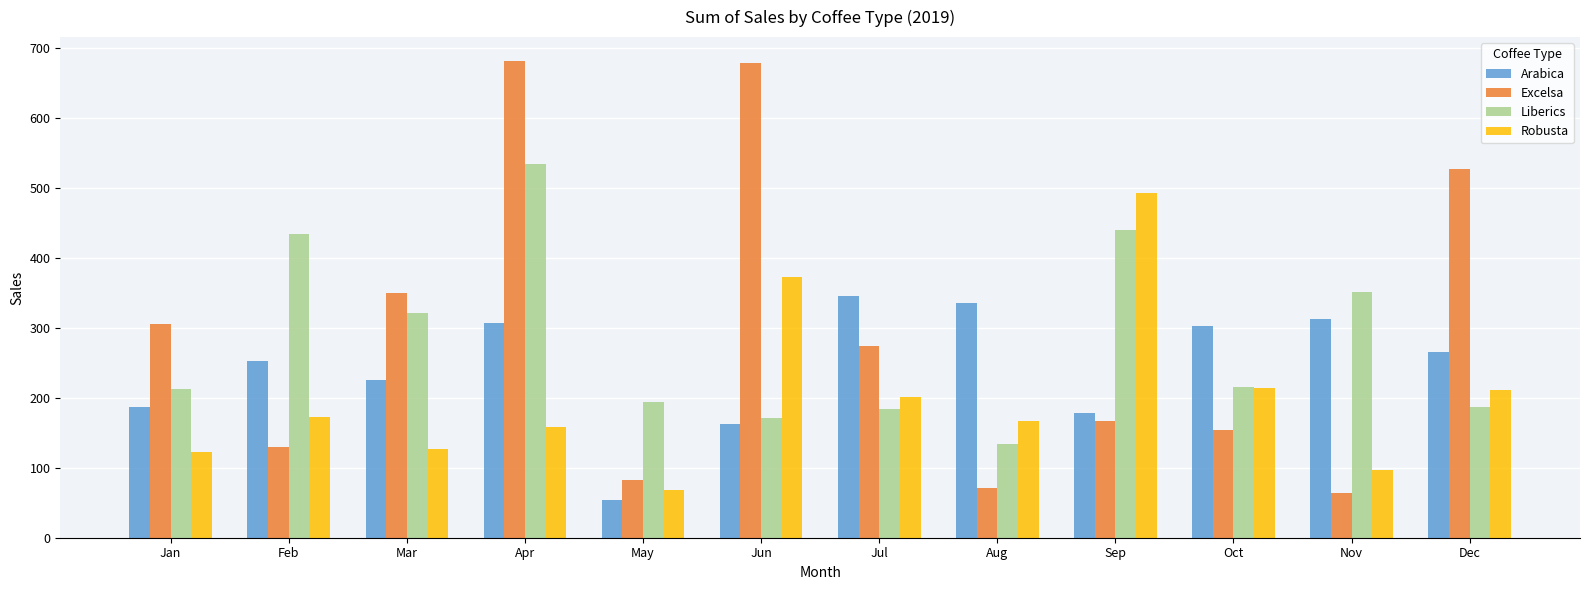

What is the spread (max minus min) of values at Nov?

287.6